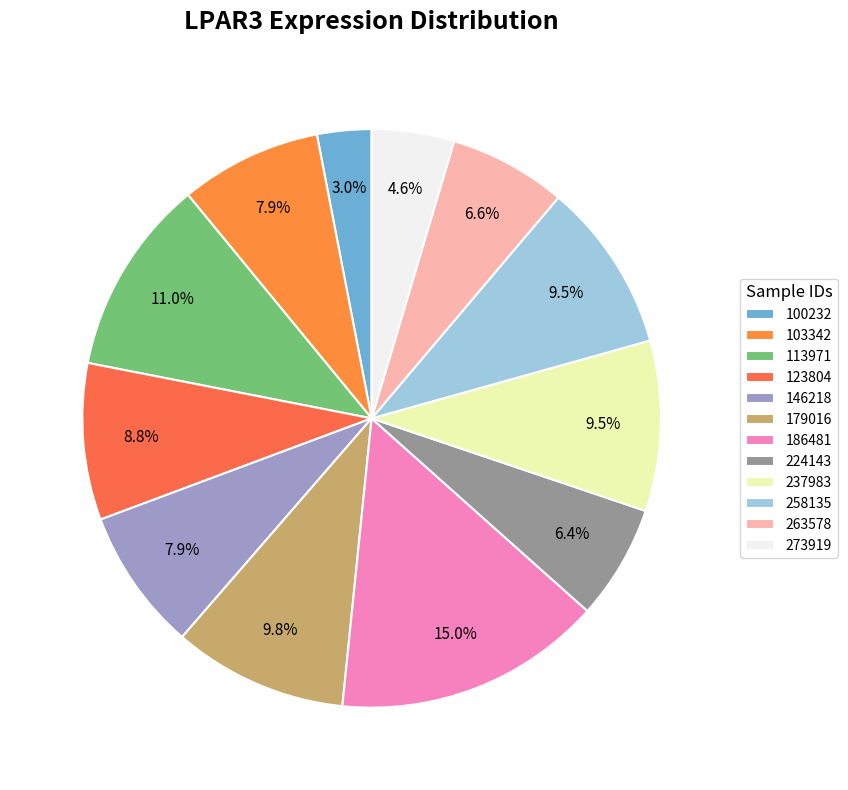

Does 273919 represent more than half of the total?

No